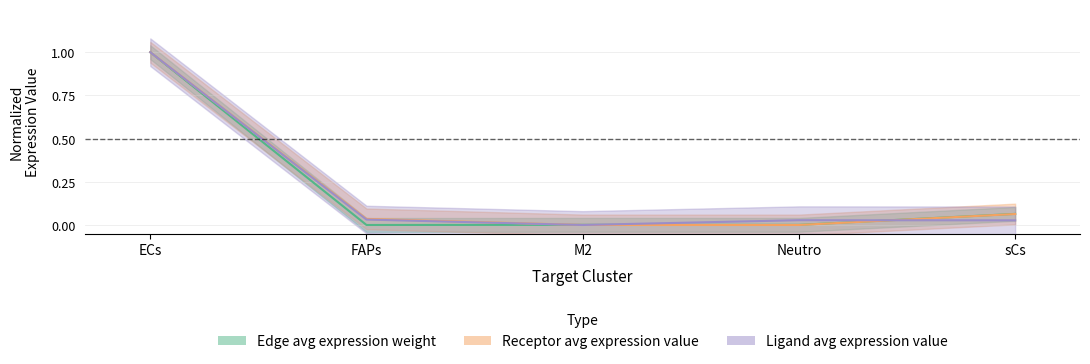

Which has a higher value, Neutro or sCs?

sCs